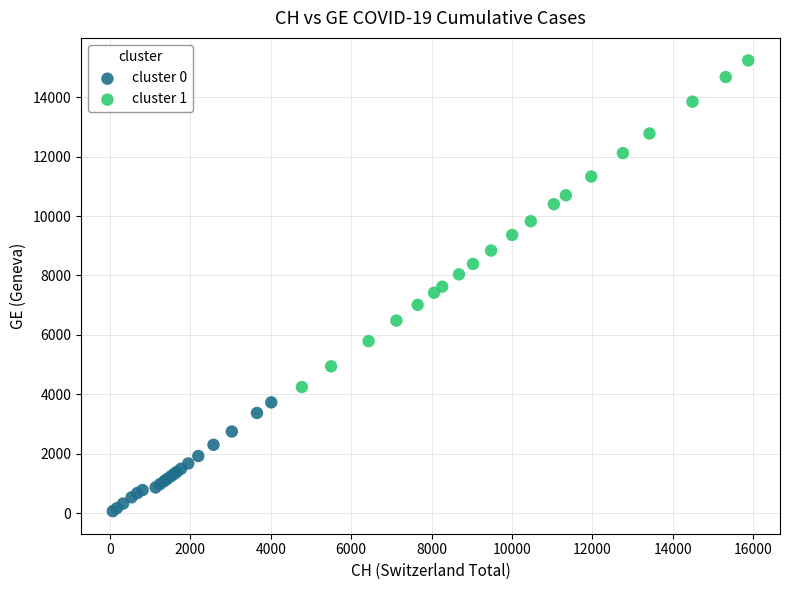

Which series reaches the minimum Y coordinate?

cluster 0